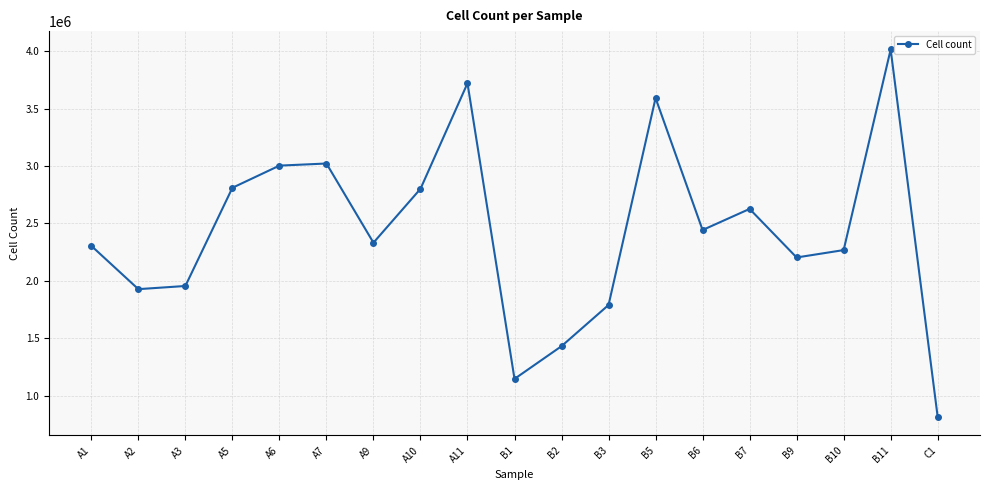

What is the label of the 5th point from the left?

A6